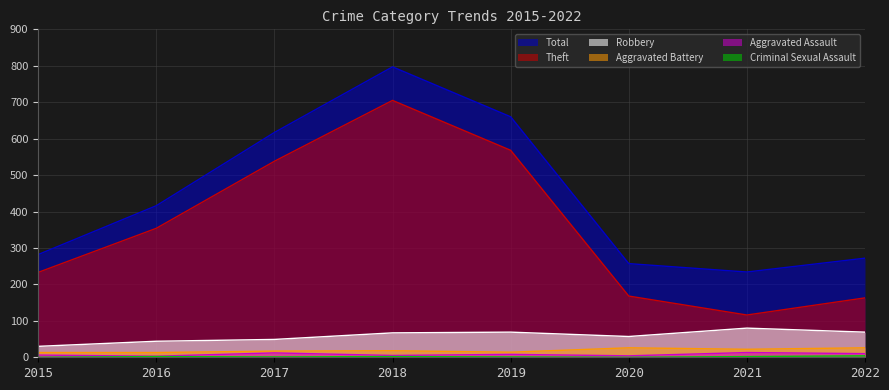

True or false: Aggravated Assault and Total intersect in this chart.

False